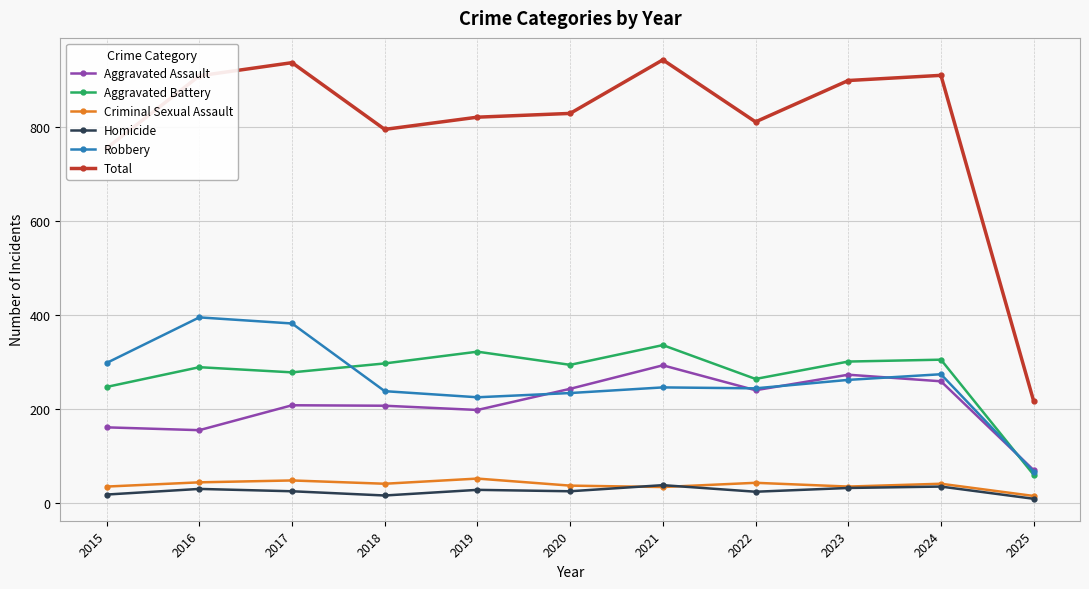

What is the total value across all series at 2017?

1872